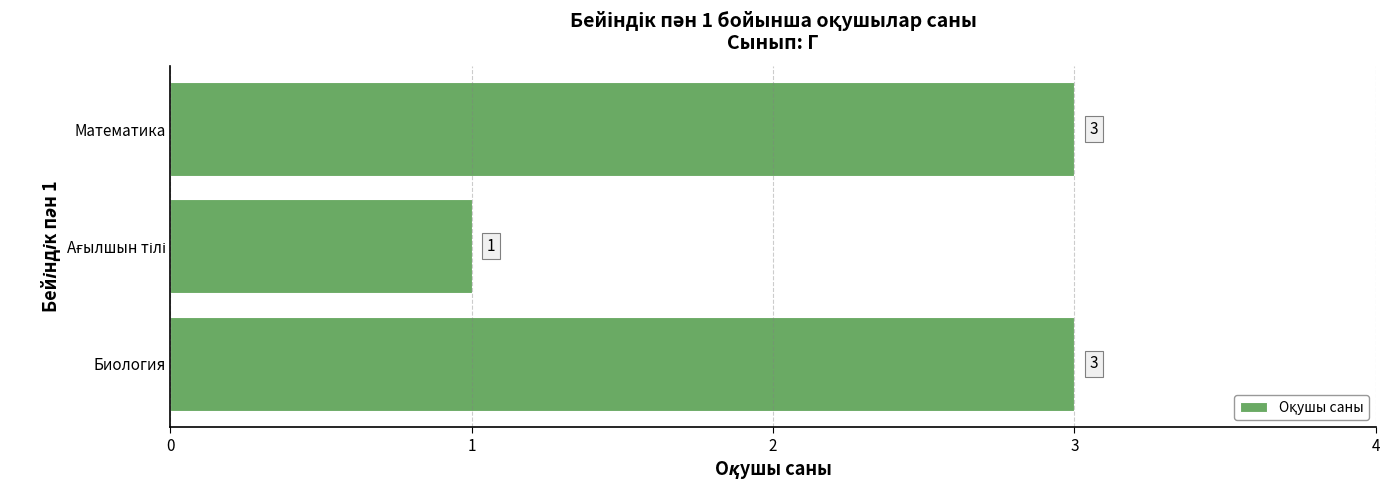

True or false: the data shows 5 at Биология.

False